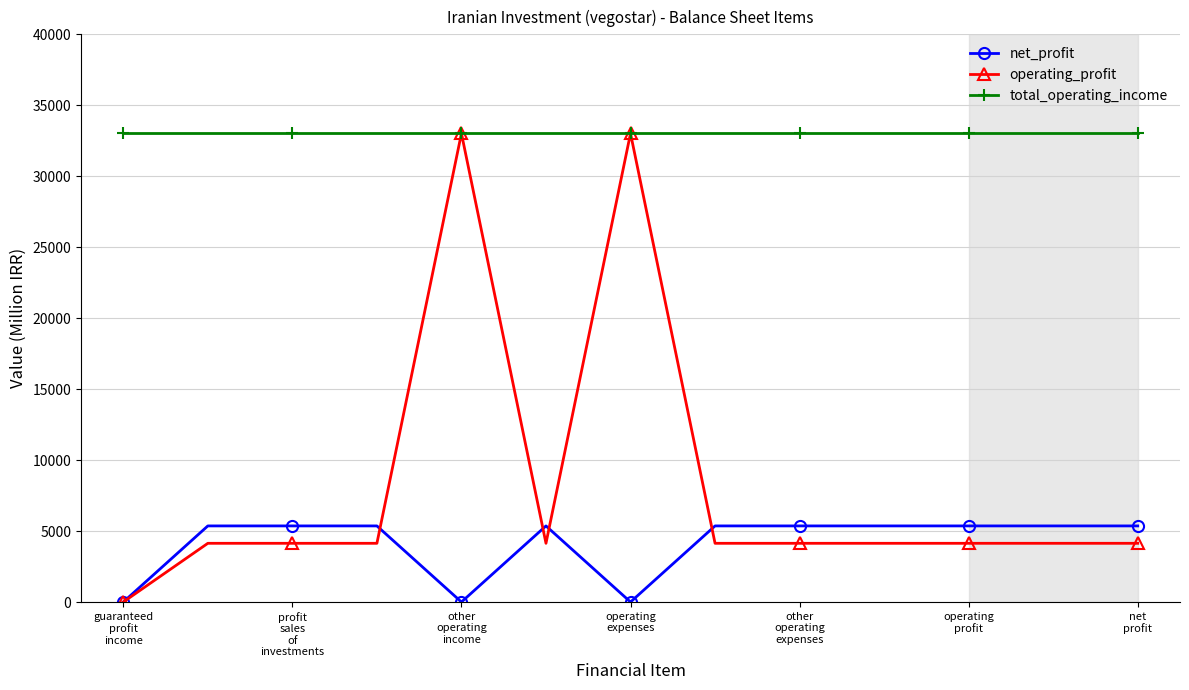

What is the difference between the second highest and second lowest values in the net_profit series?

5362